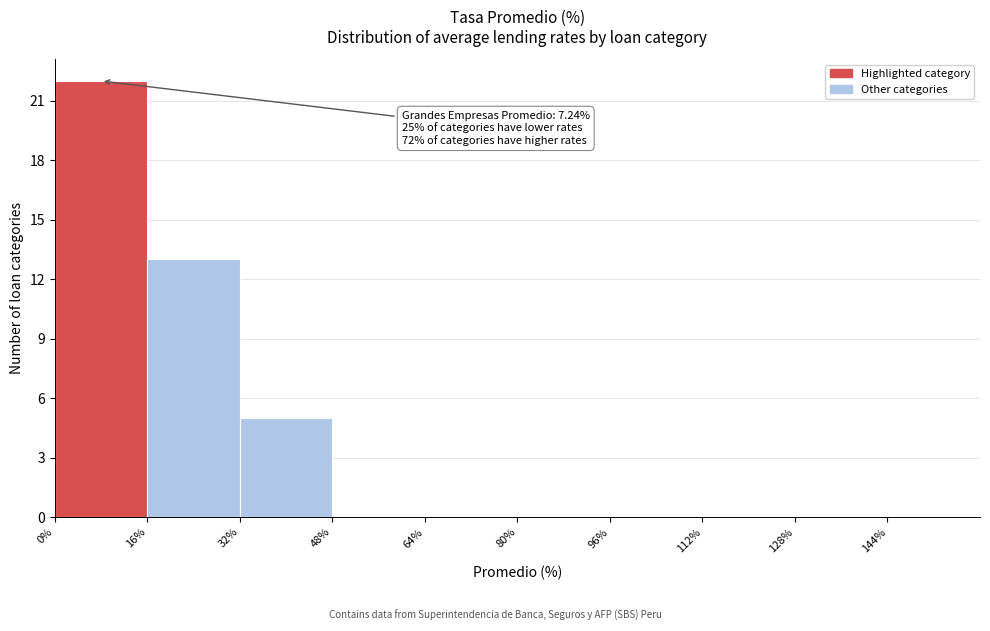

Which range on the x-axis has the tallest bar?

0% to 16%